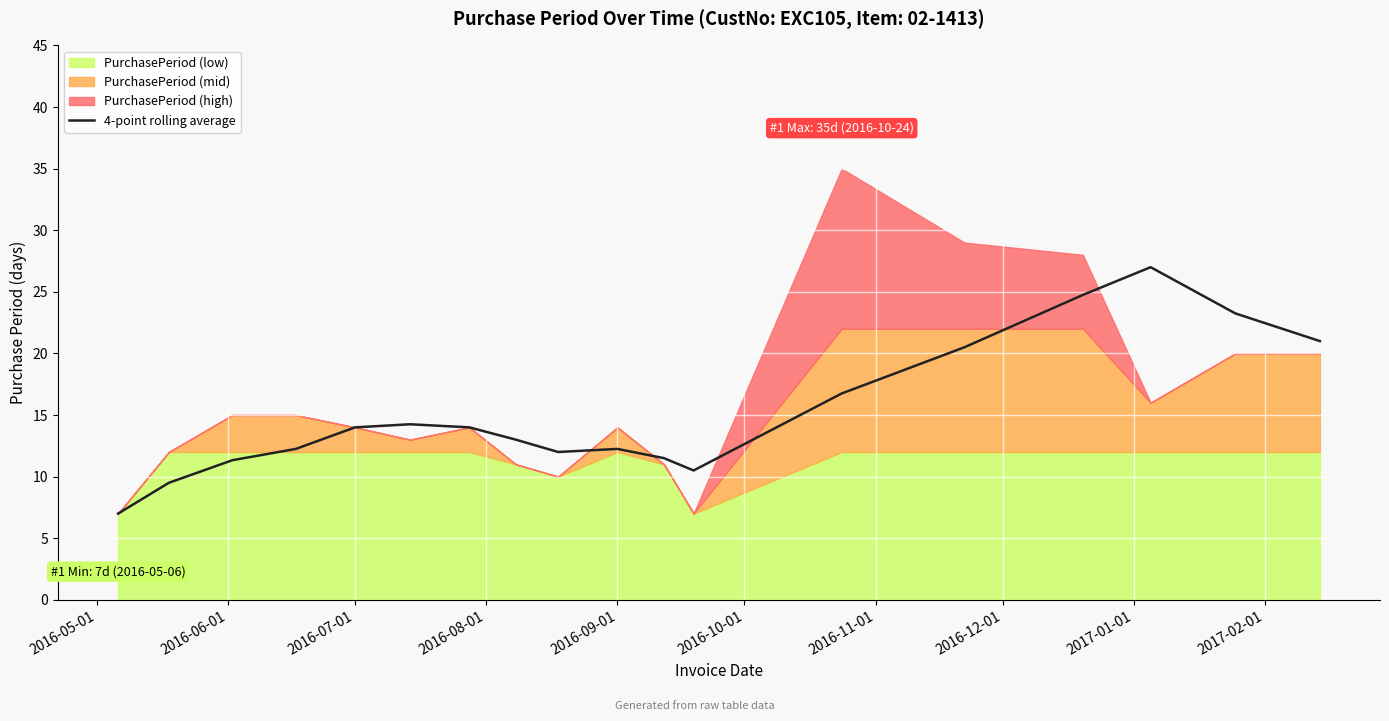

What is the lowest value of the 4-point rolling average series?

7.0